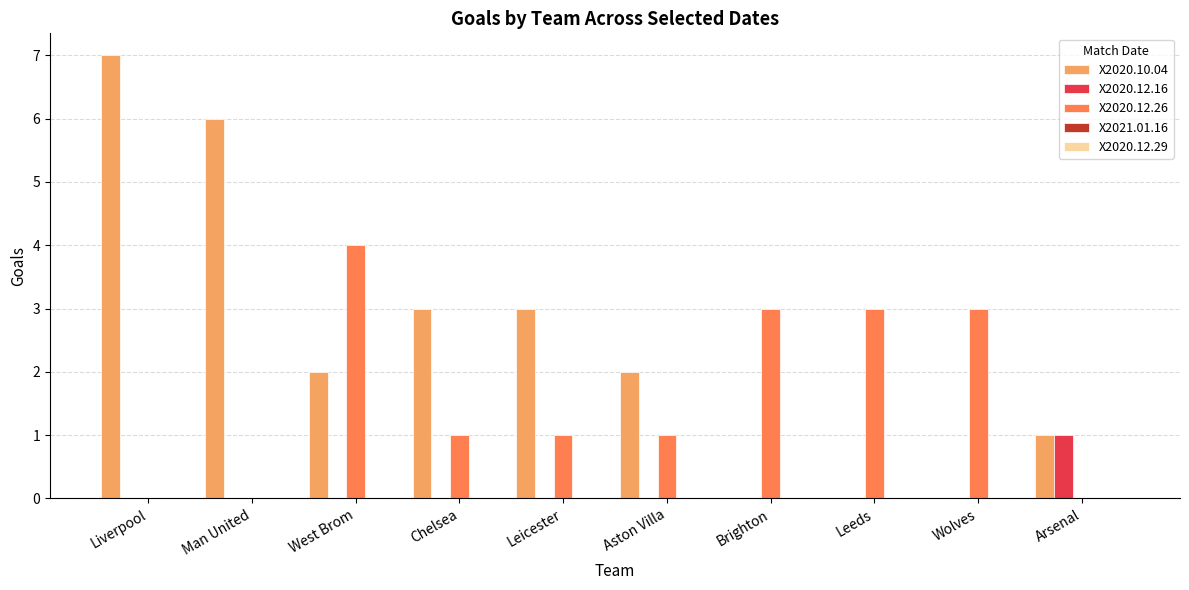

Which series has the largest total across all categories?

X2020.10.04